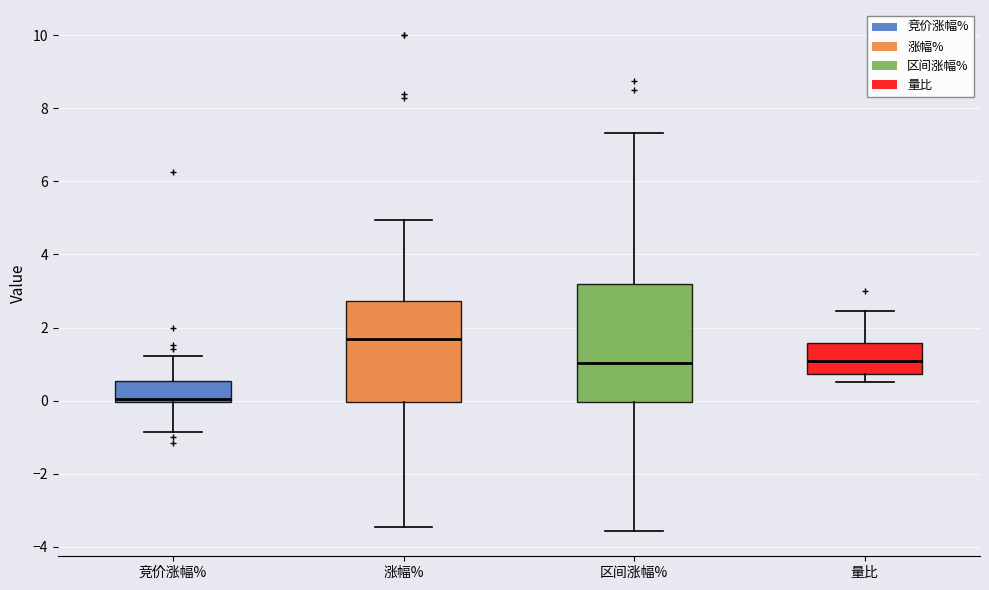

Comparing the boxes themselves (not the whiskers), which one is the tallest?

区间涨幅%